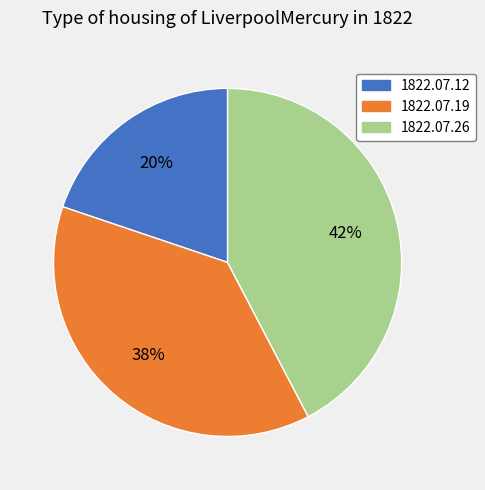

Rank the categories by value from highest to lowest.

1822.07.26, 1822.07.19, 1822.07.12